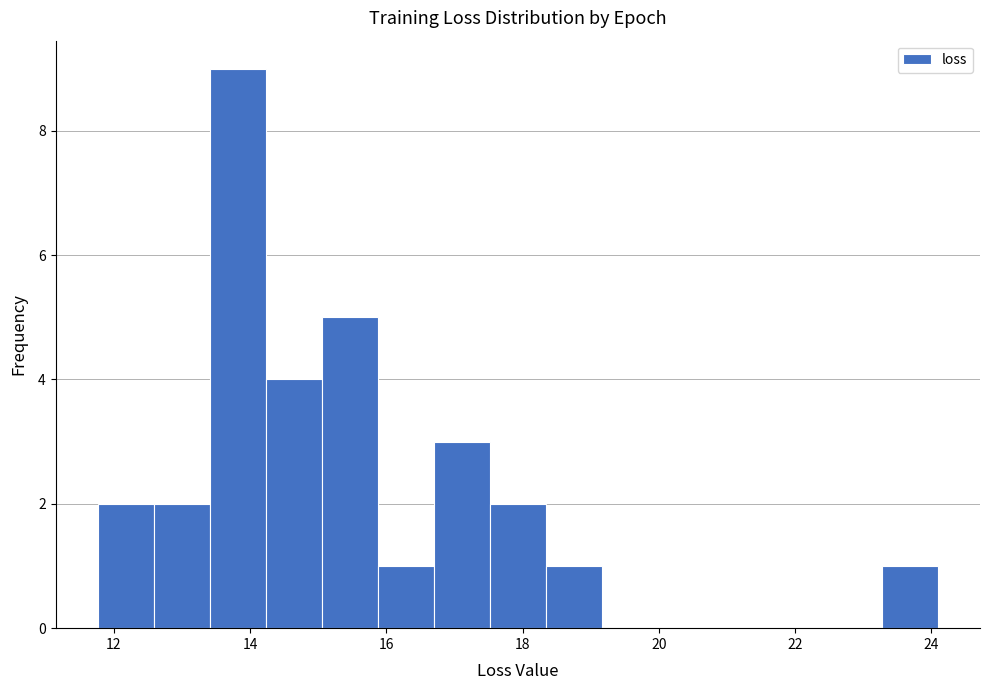

Reading left to right, transcribe this chart: for each bar, give the range it covers on the x-axis and its height. Neither the bar edges nor the heights are printed on the chart, so give them approximately, as read against the axes.

11.8 to 12.6: 2
12.6 to 13.4: 2
13.4 to 14.2: 9
14.2 to 15.0: 4
15.0 to 15.8: 5
15.8 to 16.6: 1
16.6 to 17.6: 3
17.6 to 18.4: 2
18.4 to 19.2: 1
19.2 to 20.0: 0
20.0 to 20.8: 0
20.8 to 21.6: 0
21.6 to 22.4: 0
22.4 to 23.2: 0
23.2 to 24.0: 1